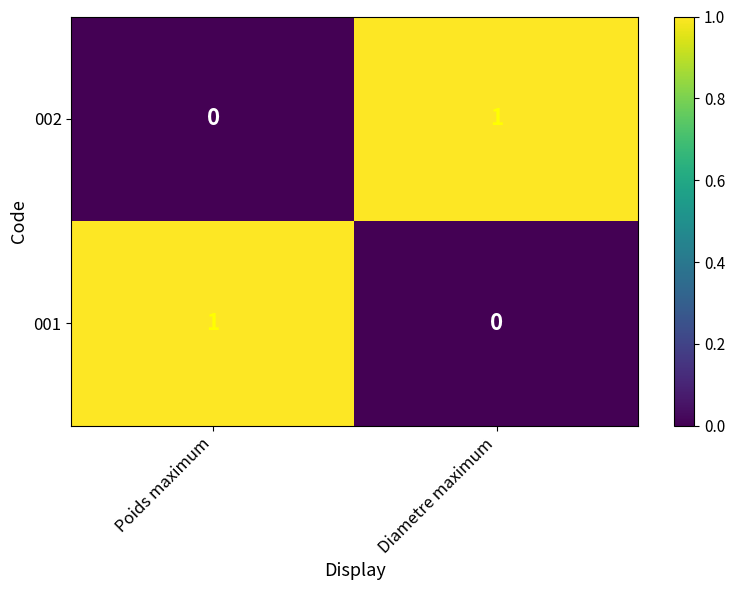

How many series are shown in this chart?

2